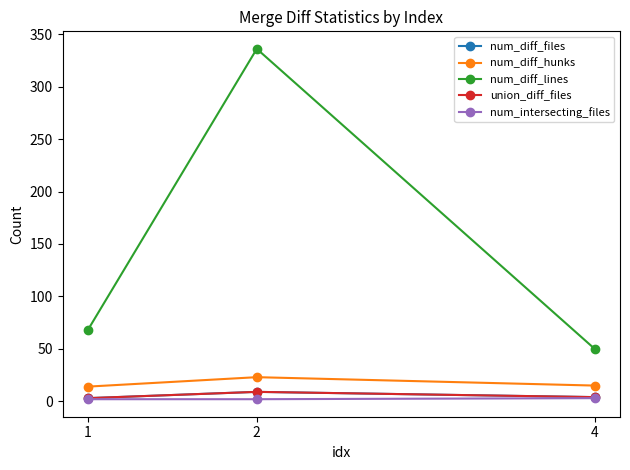

Reading left to right, transcribe all the data shown in this chart.

num_diff_files: 1=3	2=9	4=4
num_diff_hunks: 1=14	2=23	4=15
num_diff_lines: 1=68	2=336	4=50
union_diff_files: 1=3	2=9	4=4
num_intersecting_files: 1=2	2=2	4=3